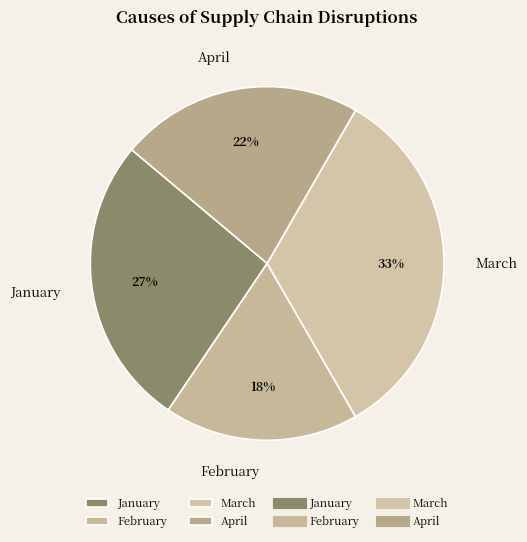

To the nearest percent, what is the difference between the March and April slice percentages?

11%